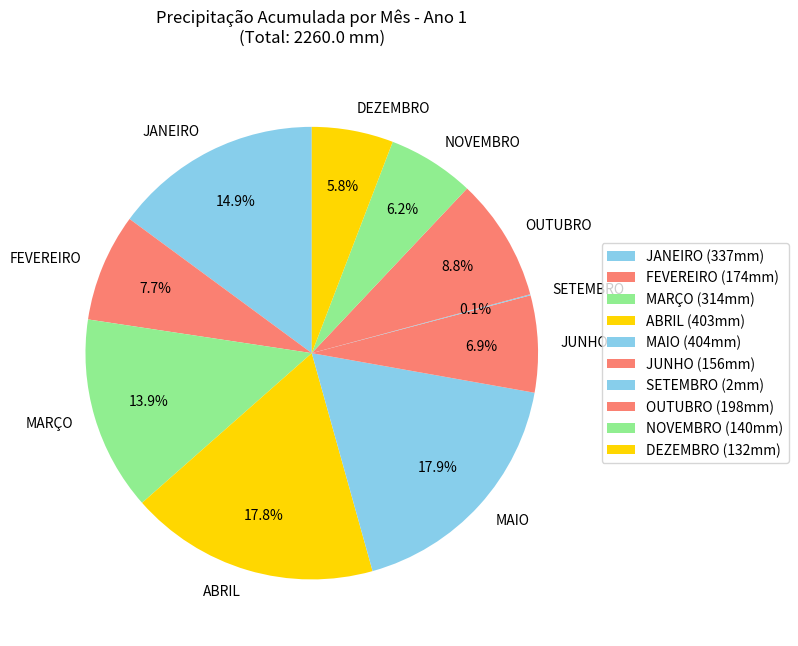

The NOVEMBRO slice represents 1% of the pie. True or false?

False